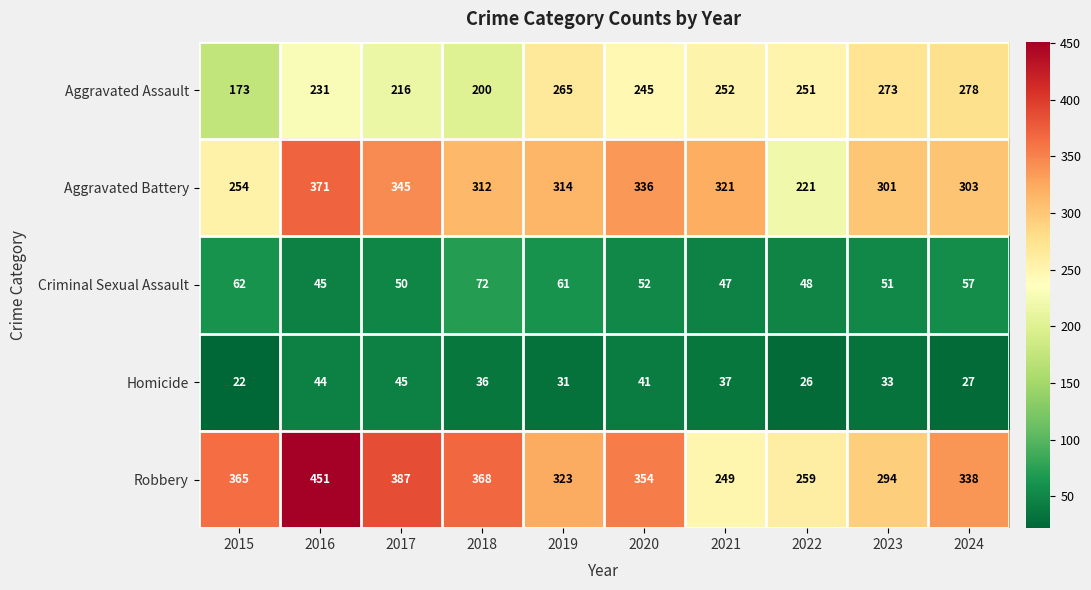

What is the sum of the Criminal Sexual Assault values at 2015 and 2020?

114